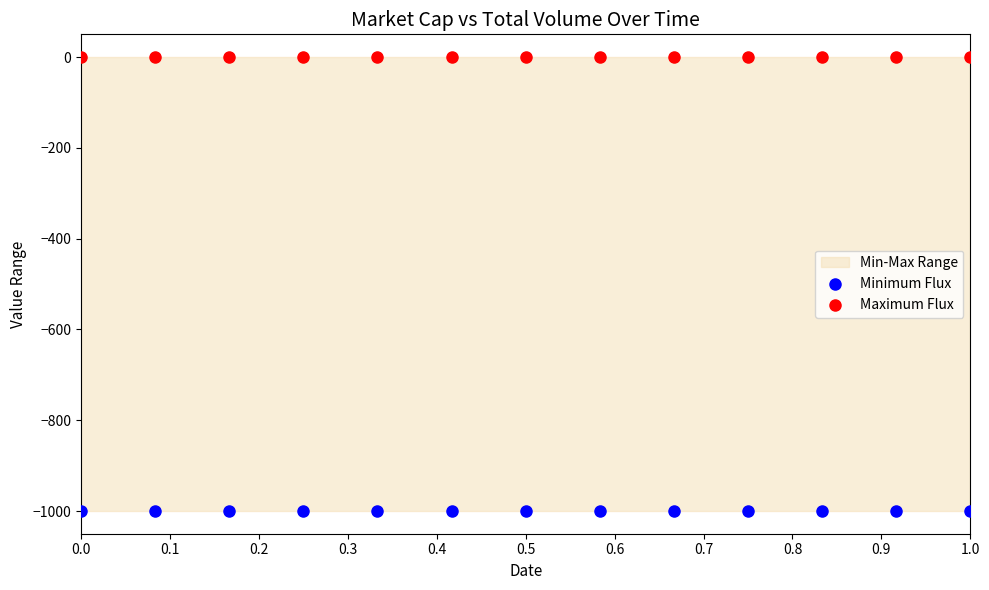

Which series reaches the maximum Y coordinate?

Maximum Flux